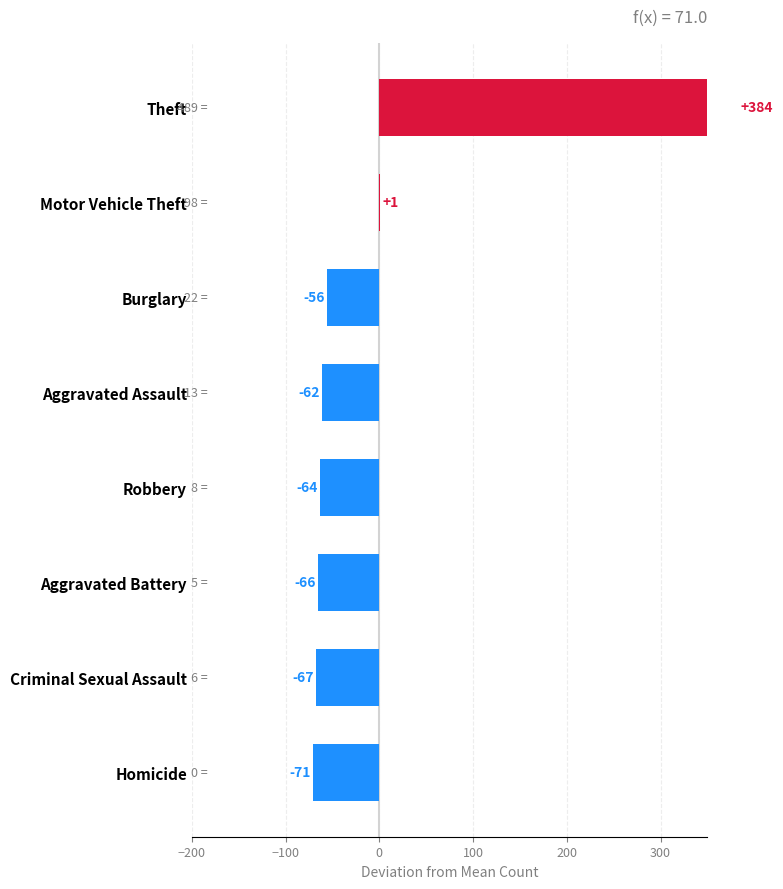

What is the difference between the maximum and minimum values?

454.2